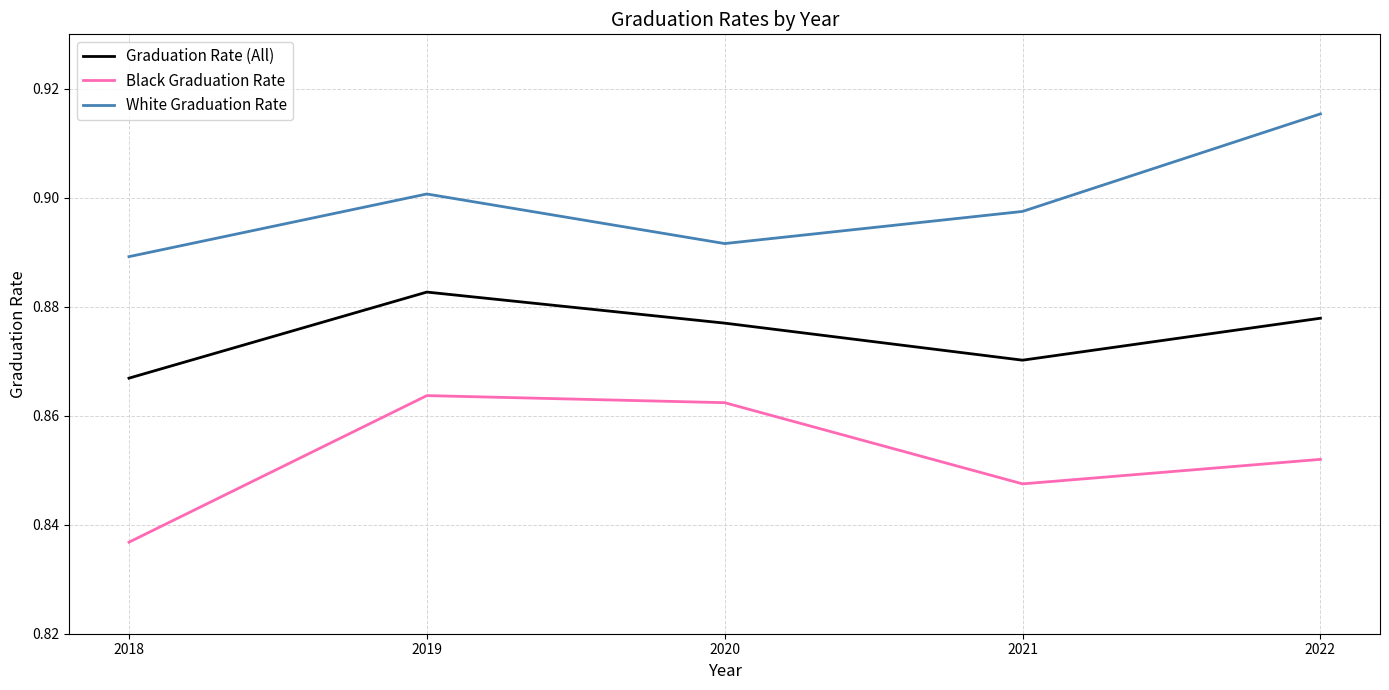

Which series has the largest total across all categories?

White Graduation Rate